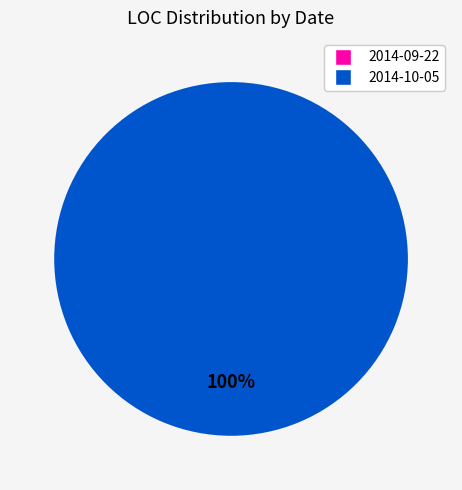

Is there a majority slice in this chart?

Yes